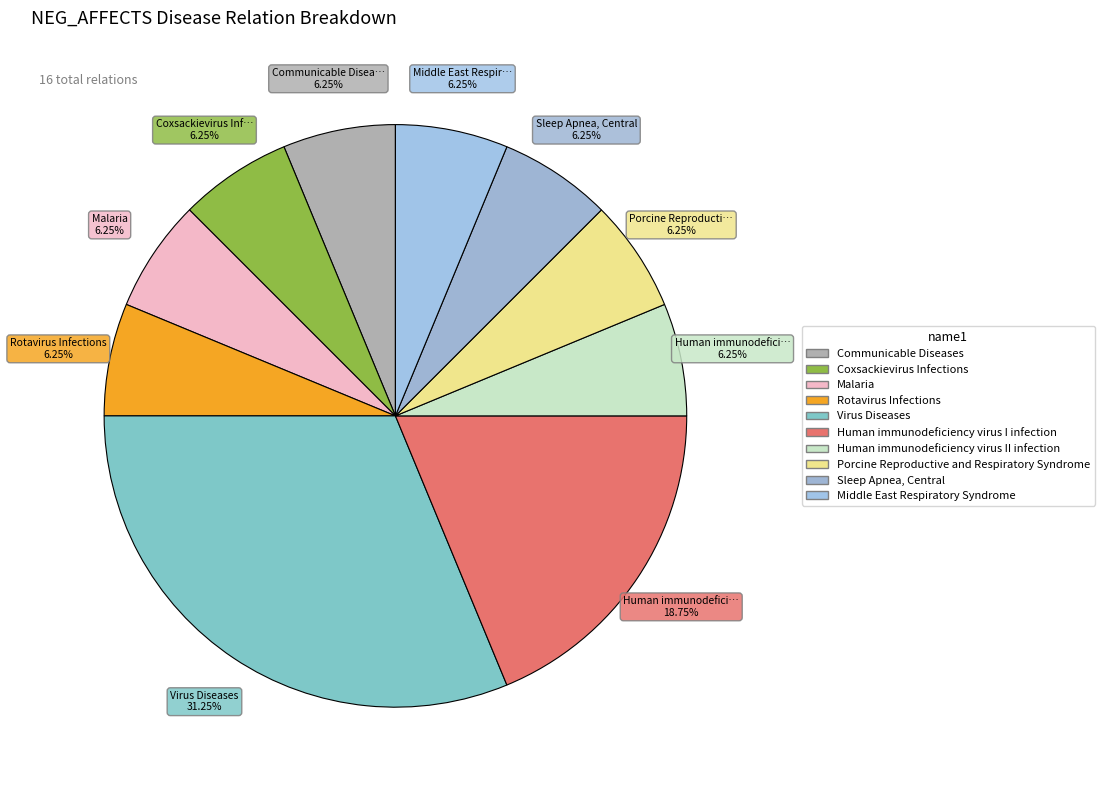

True or false: Malaria accounts for 18% of the total.

False